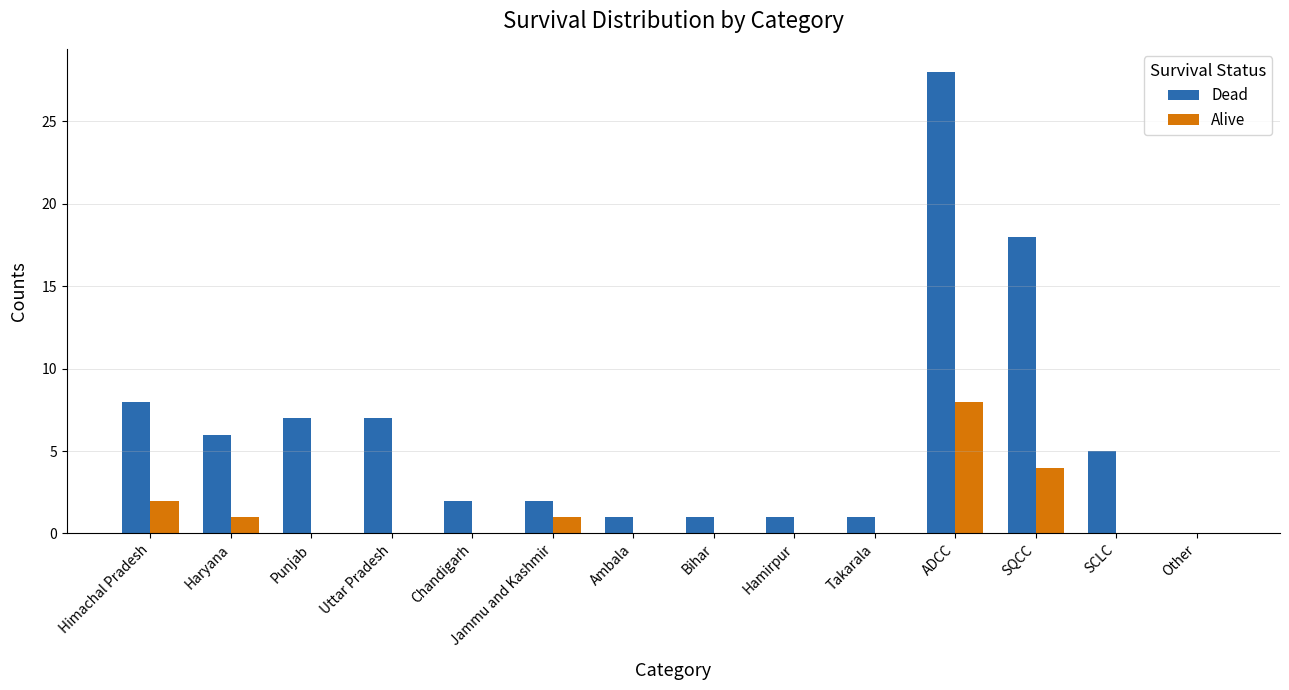

Between Ambala and SCLC, which series saw the biggest shift?

Dead